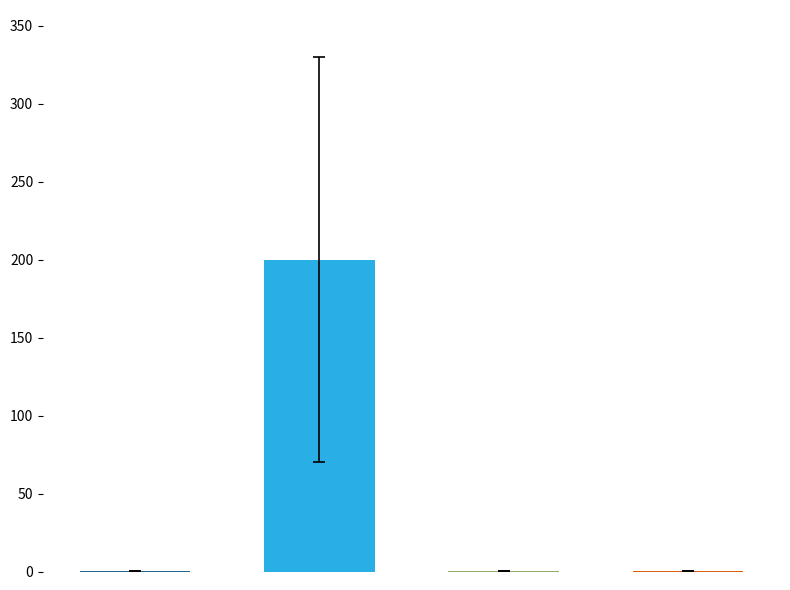

At which category does the chart reach its peak across all series?

SMAPE